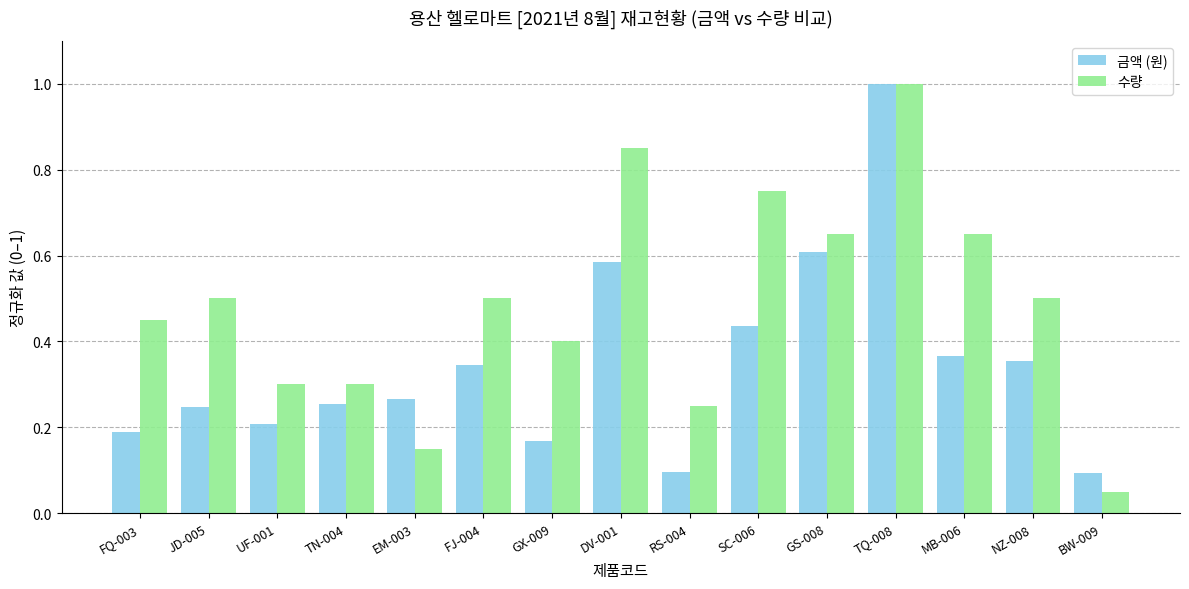

At which label does 수량 reach its minimum?

BW-009